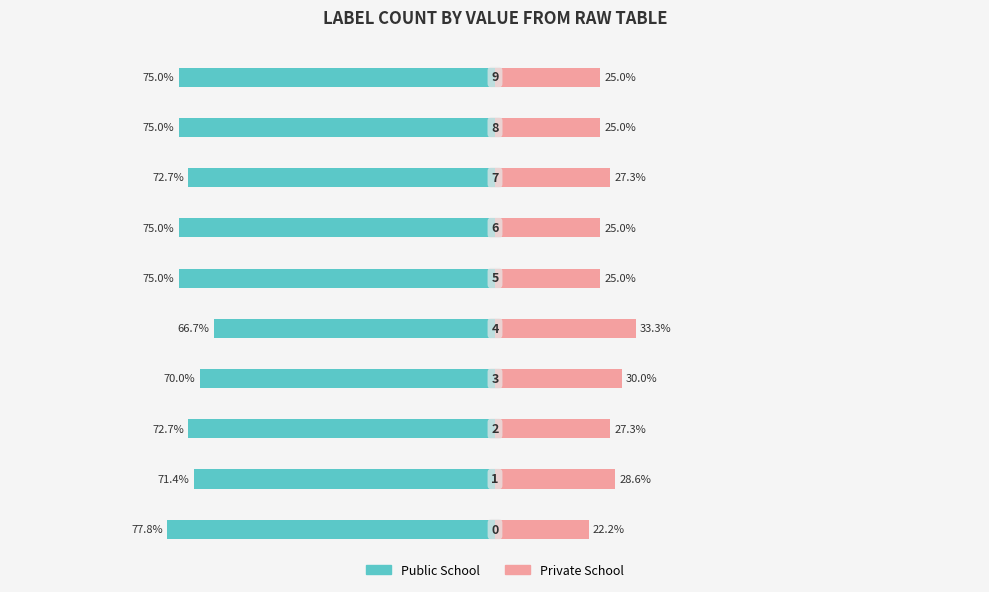

What is the value of the Private School bar at the 1st from the left?

22.2